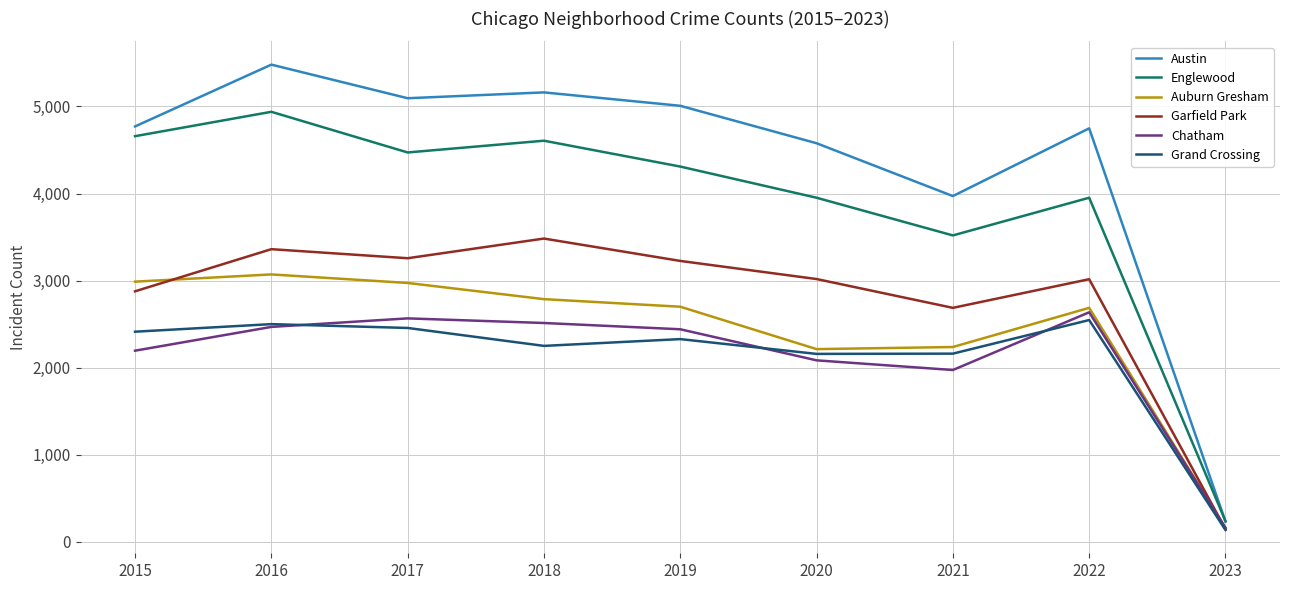

What is the total value across all series at 2022?

19587